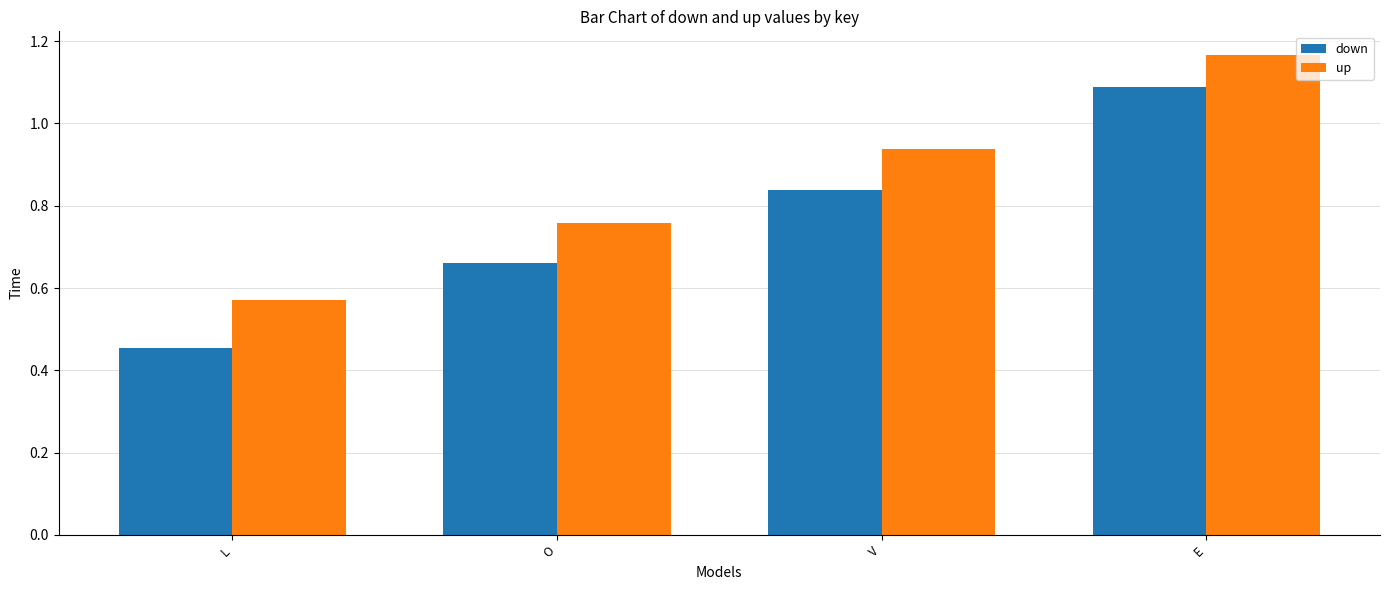

Which series changed the most between O and V?

up